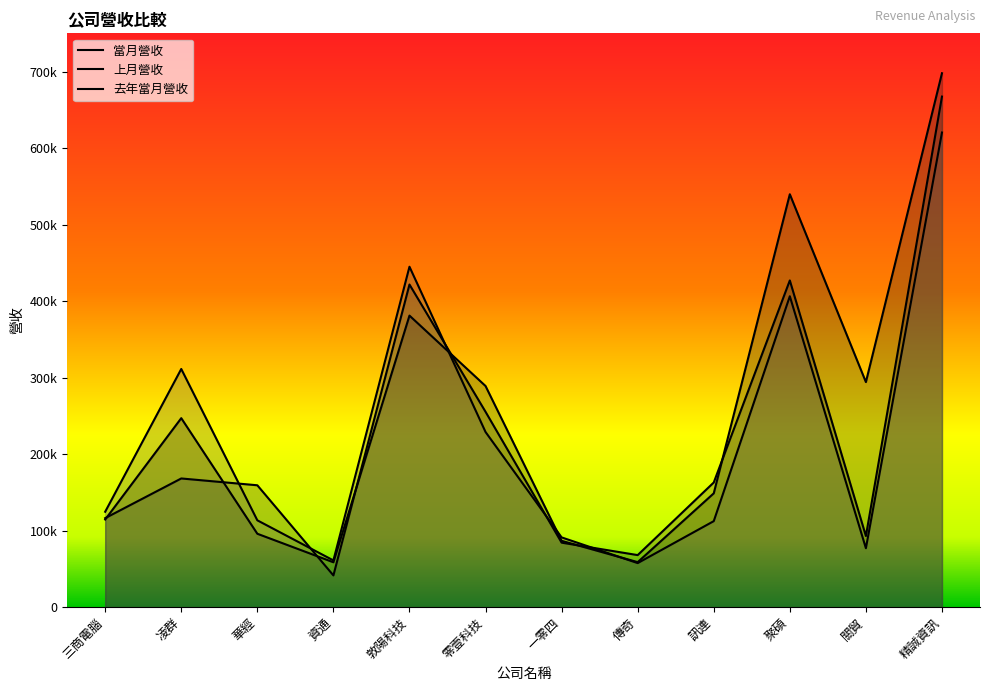

Reading left to right, transcribe all the data shown in this chart.

當月營收: 114568	247040	95962	58668	381079	289051	86752	58870	148800	539674	294195	697842
上月營收: 116380	168222	159319	41515	421708	255359	84322	68052	162973	427029	92992	667328
去年當月營收: 124724	311336	113522	61101	444951	228945	91193	57596	112446	406371	77052	620353